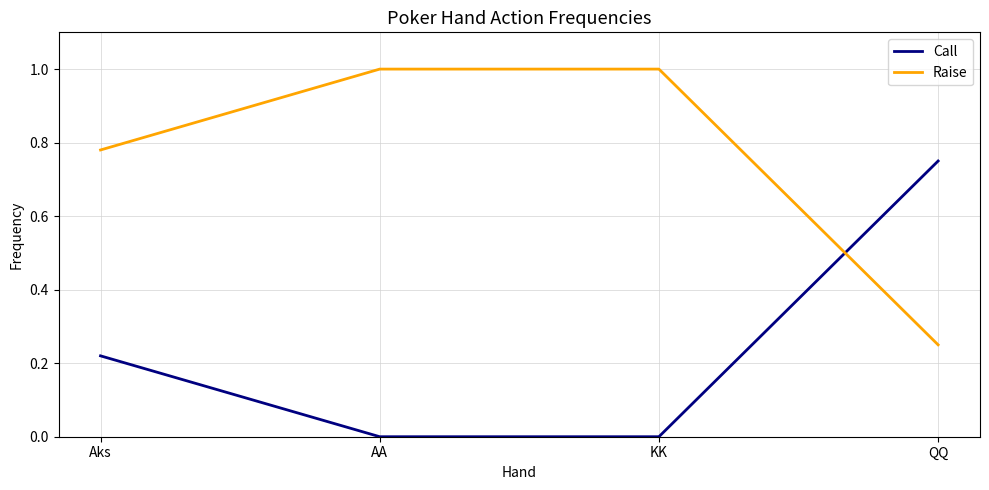

How many distinct data groups are displayed?

2